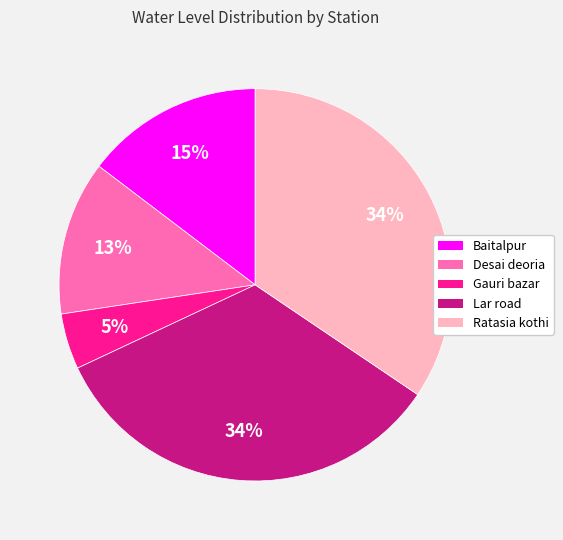

Between Lar road and Desai deoria, which is larger?

Lar road